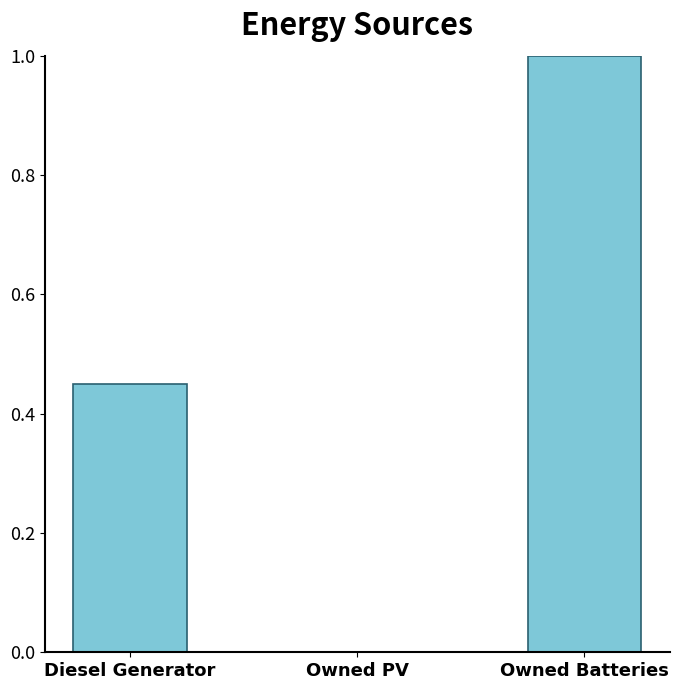

What is the approximate value at Owned Batteries?

1.0